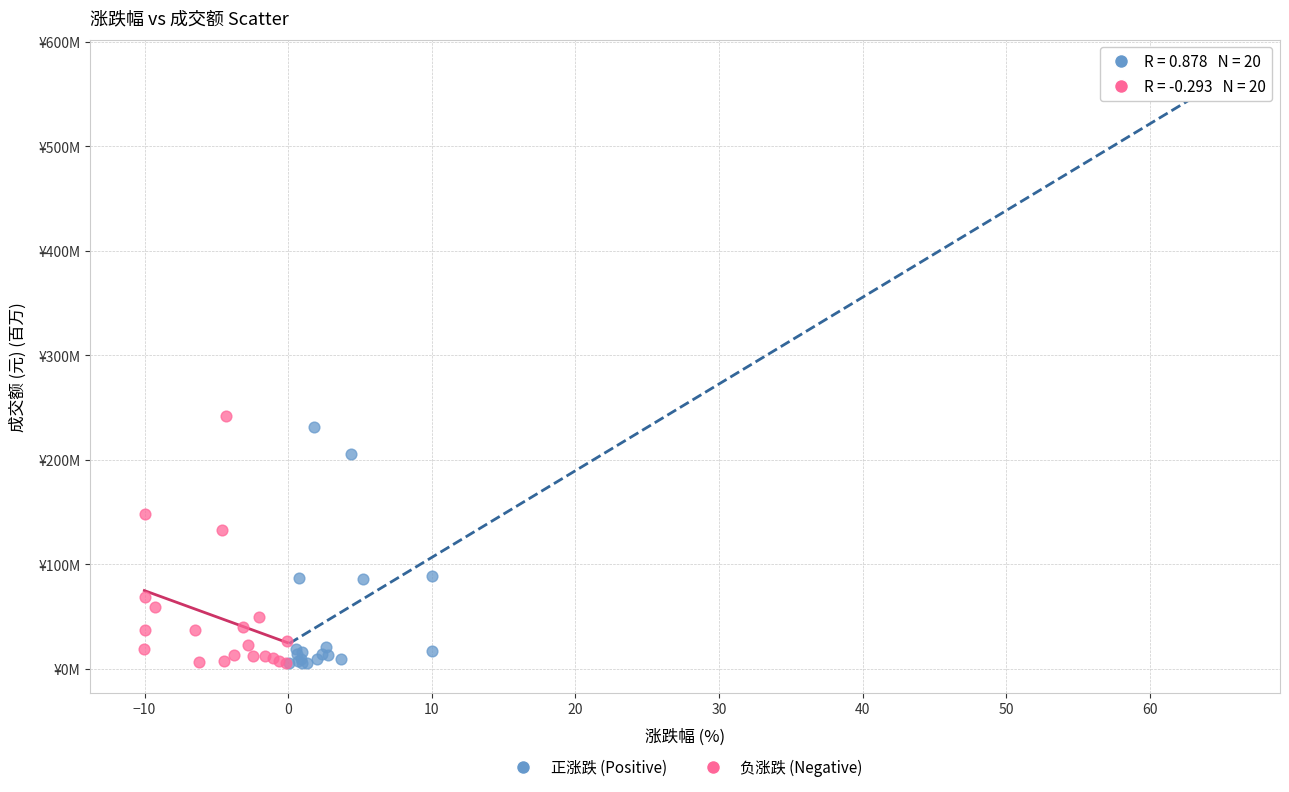

What are all the series names shown in the legend?

正涨跌 (Positive), 负涨跌 (Negative)